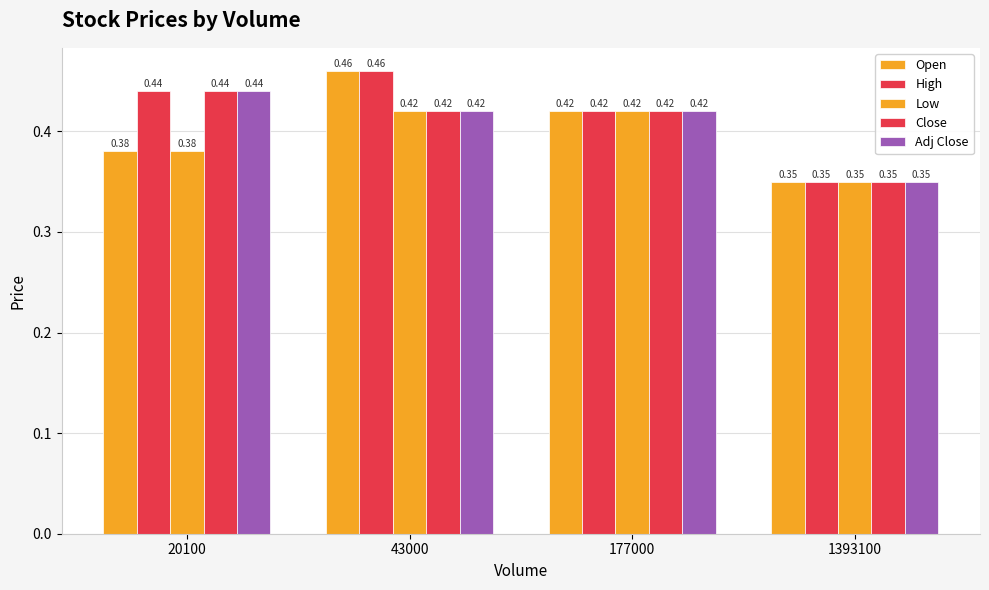

Count the number of data series in this chart.

5